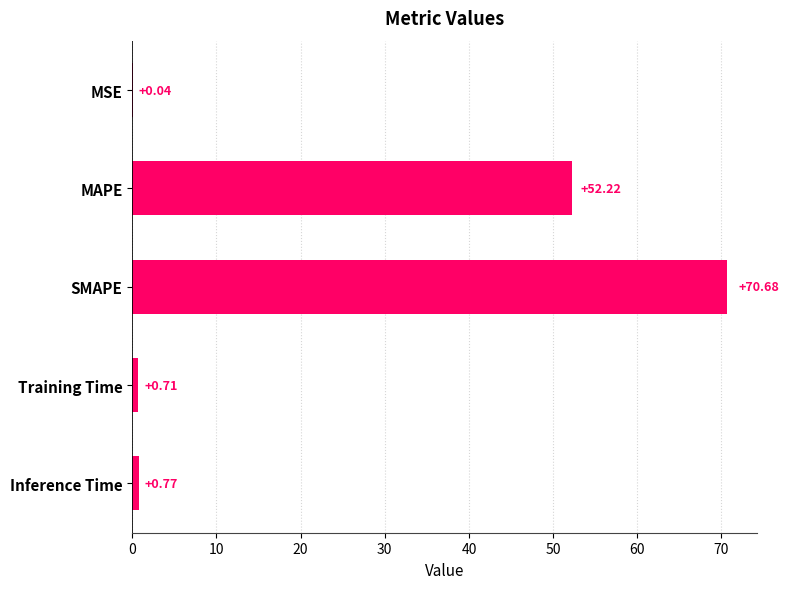

Between Training Time and SMAPE, which is larger?

SMAPE